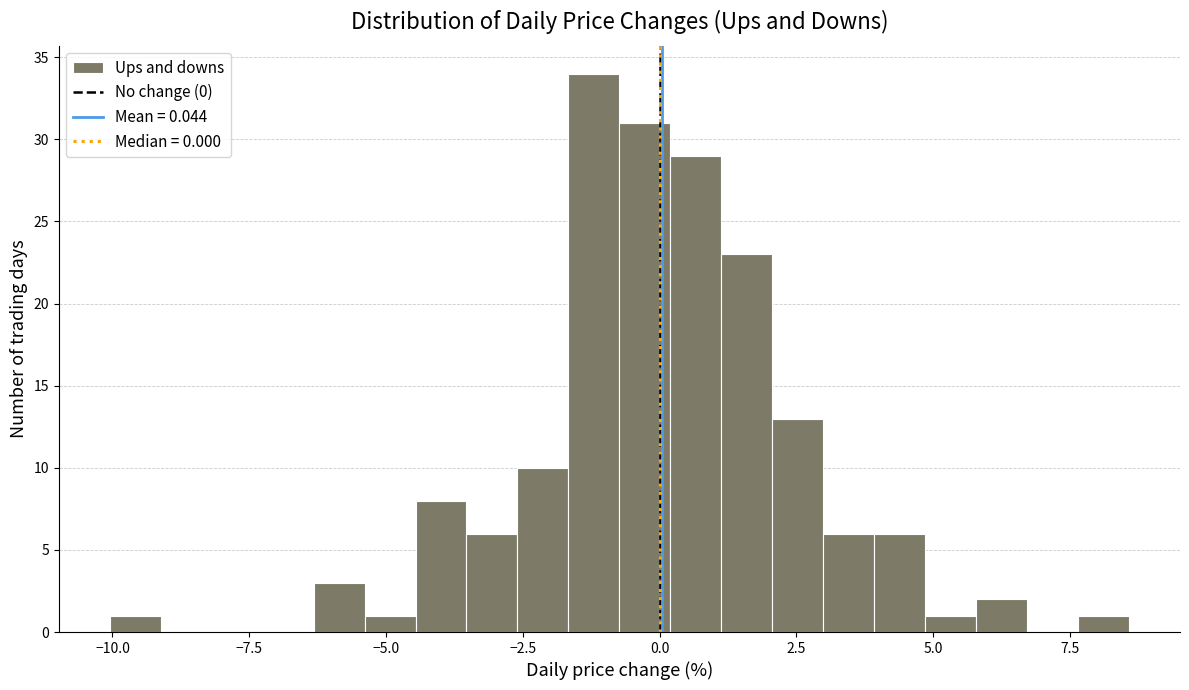

Read against the x-axis, roughly where is the centre of the tallest bar?

-1.0